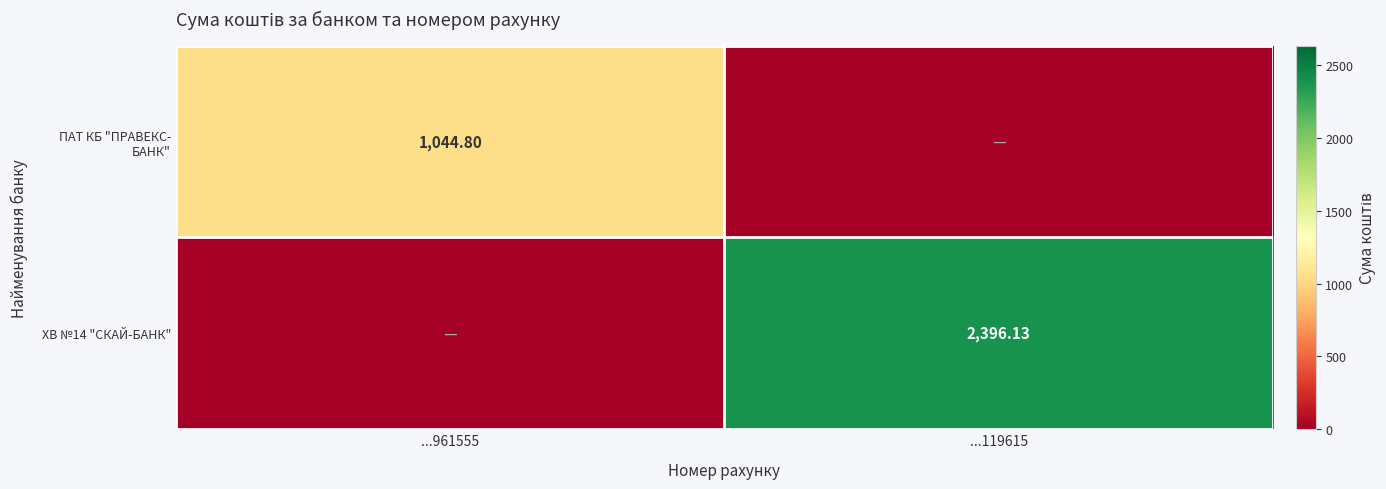

Between ...119615 and ...961555, which is larger?

...961555